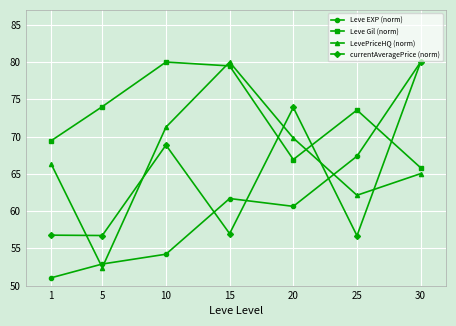

What is the spread (max minus min) of values at 15?

23.0